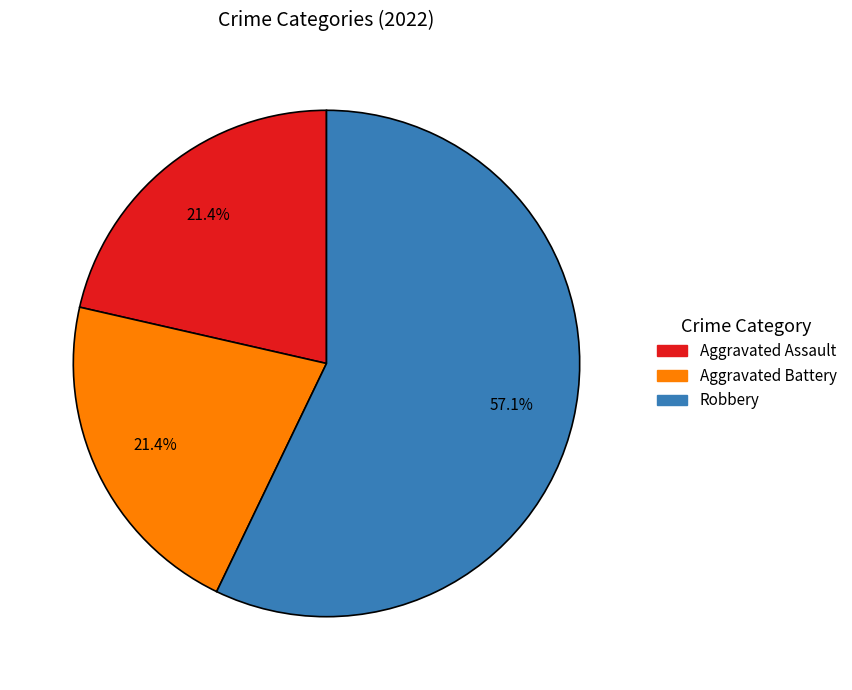

Count the number of slices in the pie.

3